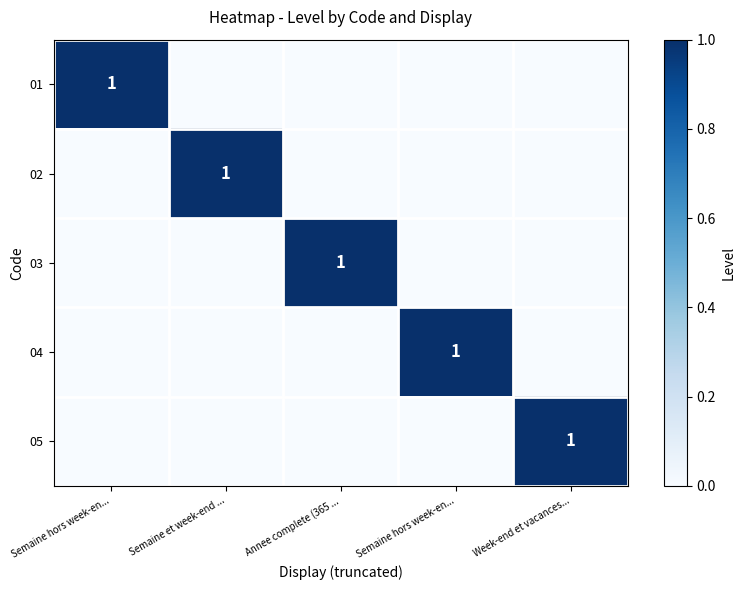

Count the number of data series in this chart.

5